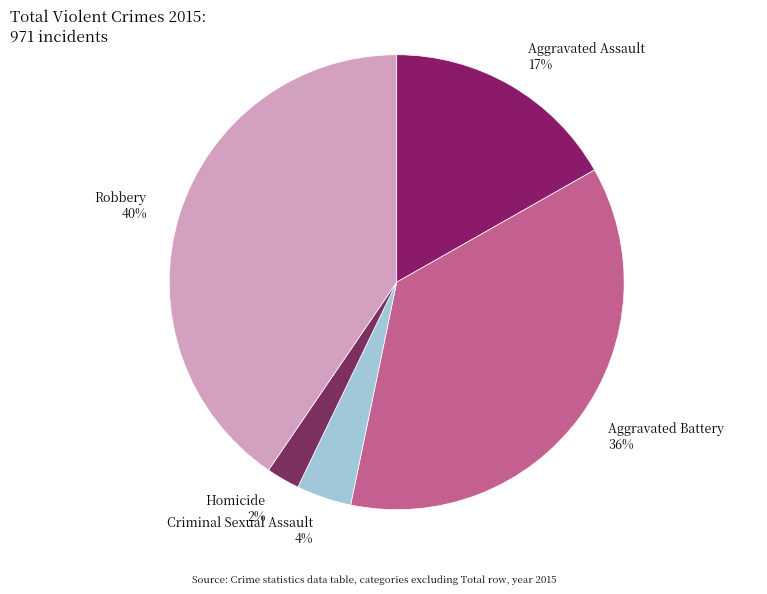

Rank the categories by value from highest to lowest.

Robbery, Aggravated Battery, Aggravated Assault, Criminal Sexual Assault, Homicide